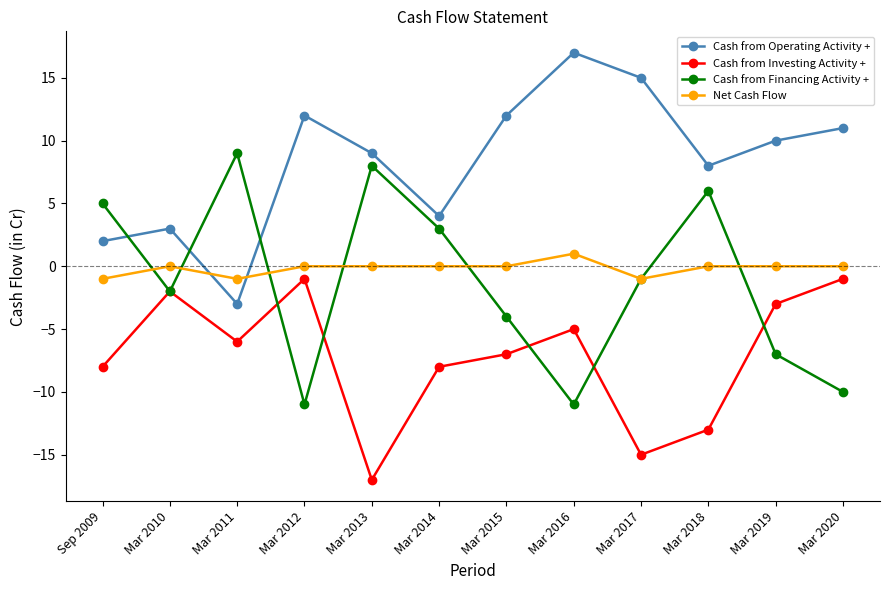

Reading left to right, list all the values displayed in this chart.

Cash from Operating Activity +: 2	3	-3	12	9	4	12	17	15	8	10	11
Cash from Investing Activity +: -8	-2	-6	-1	-17	-8	-7	-5	-15	-13	-3	-1
Cash from Financing Activity +: 5	-2	9	-11	8	3	-4	-11	-1	6	-7	-10
Net Cash Flow: -1	0	-1	0	0	0	0	1	-1	0	0	0